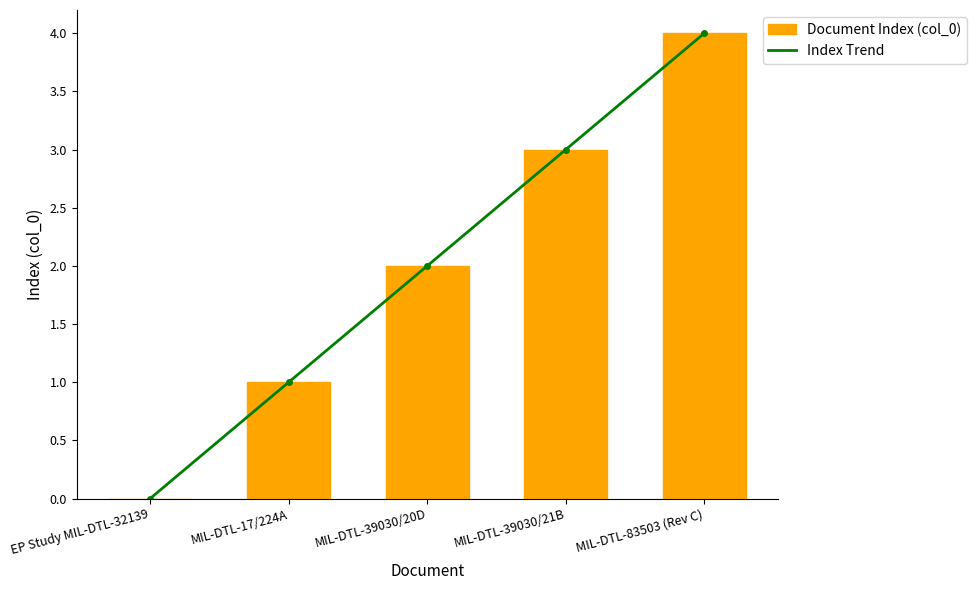

How many groups of bars are there?

5